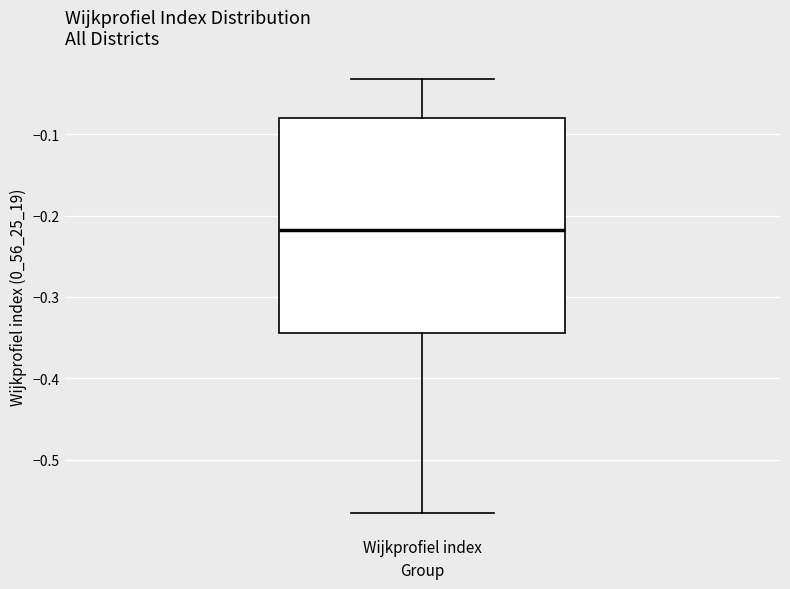

Read this box plot against the y-axis: the position of the median line, the range covered by the box, and the ends of both whiskers. The values are not printed on the chart, so give them approximately, as read against the axis.

median -0.22, box -0.34 to -0.08, whiskers -0.57 to -0.03